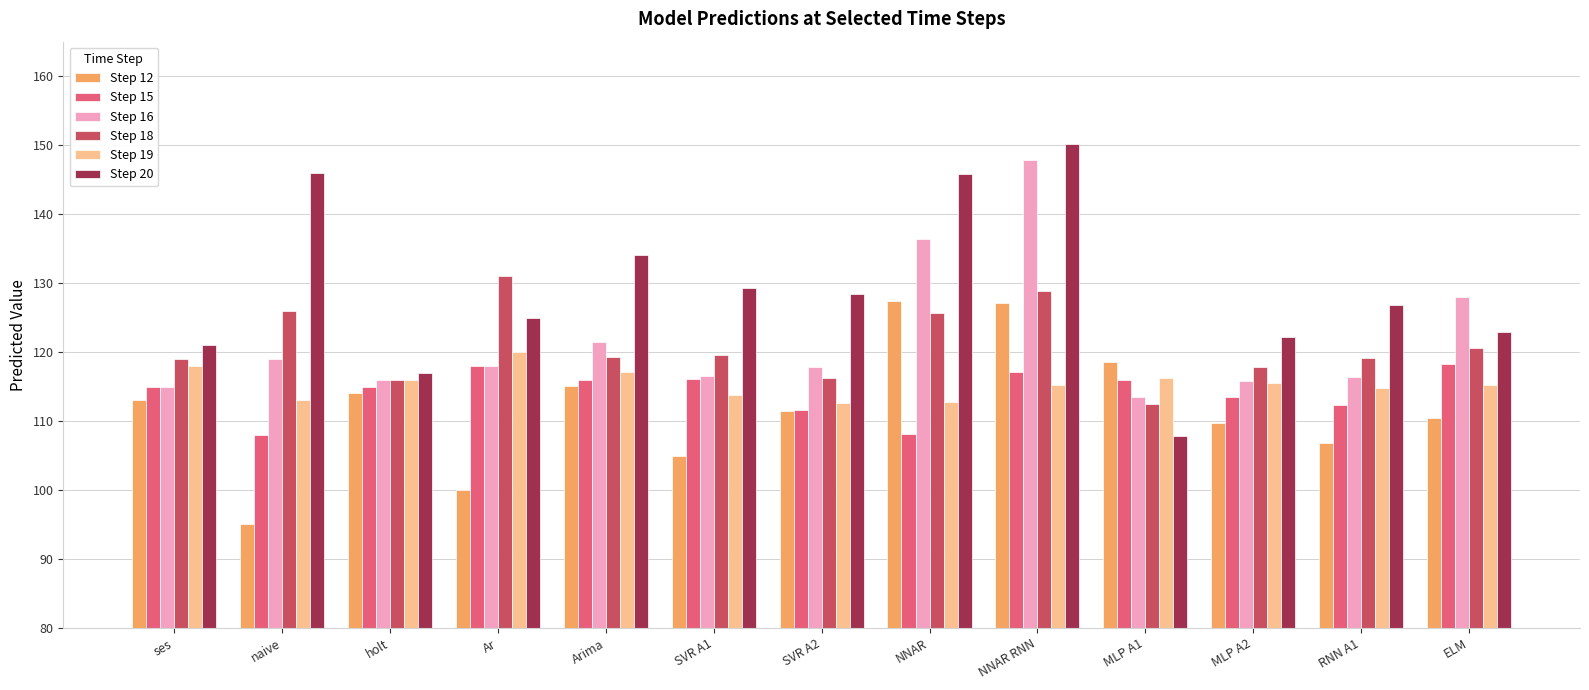

At how many categories does at least one series exceed 149?

1